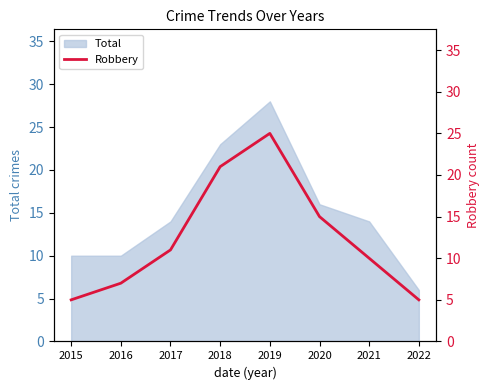

Does the chart have visible grid lines?

No